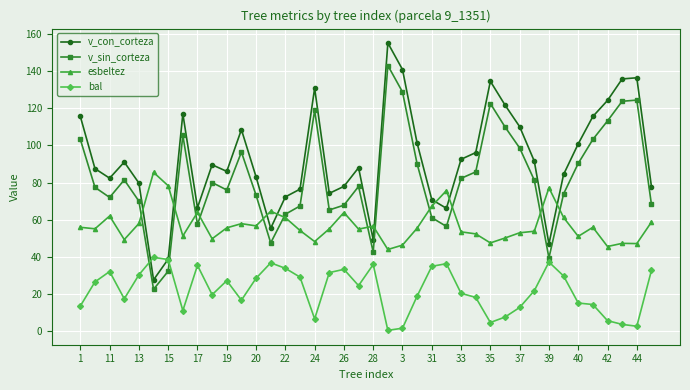

How many data points in v_con_corteza are above 89?

20